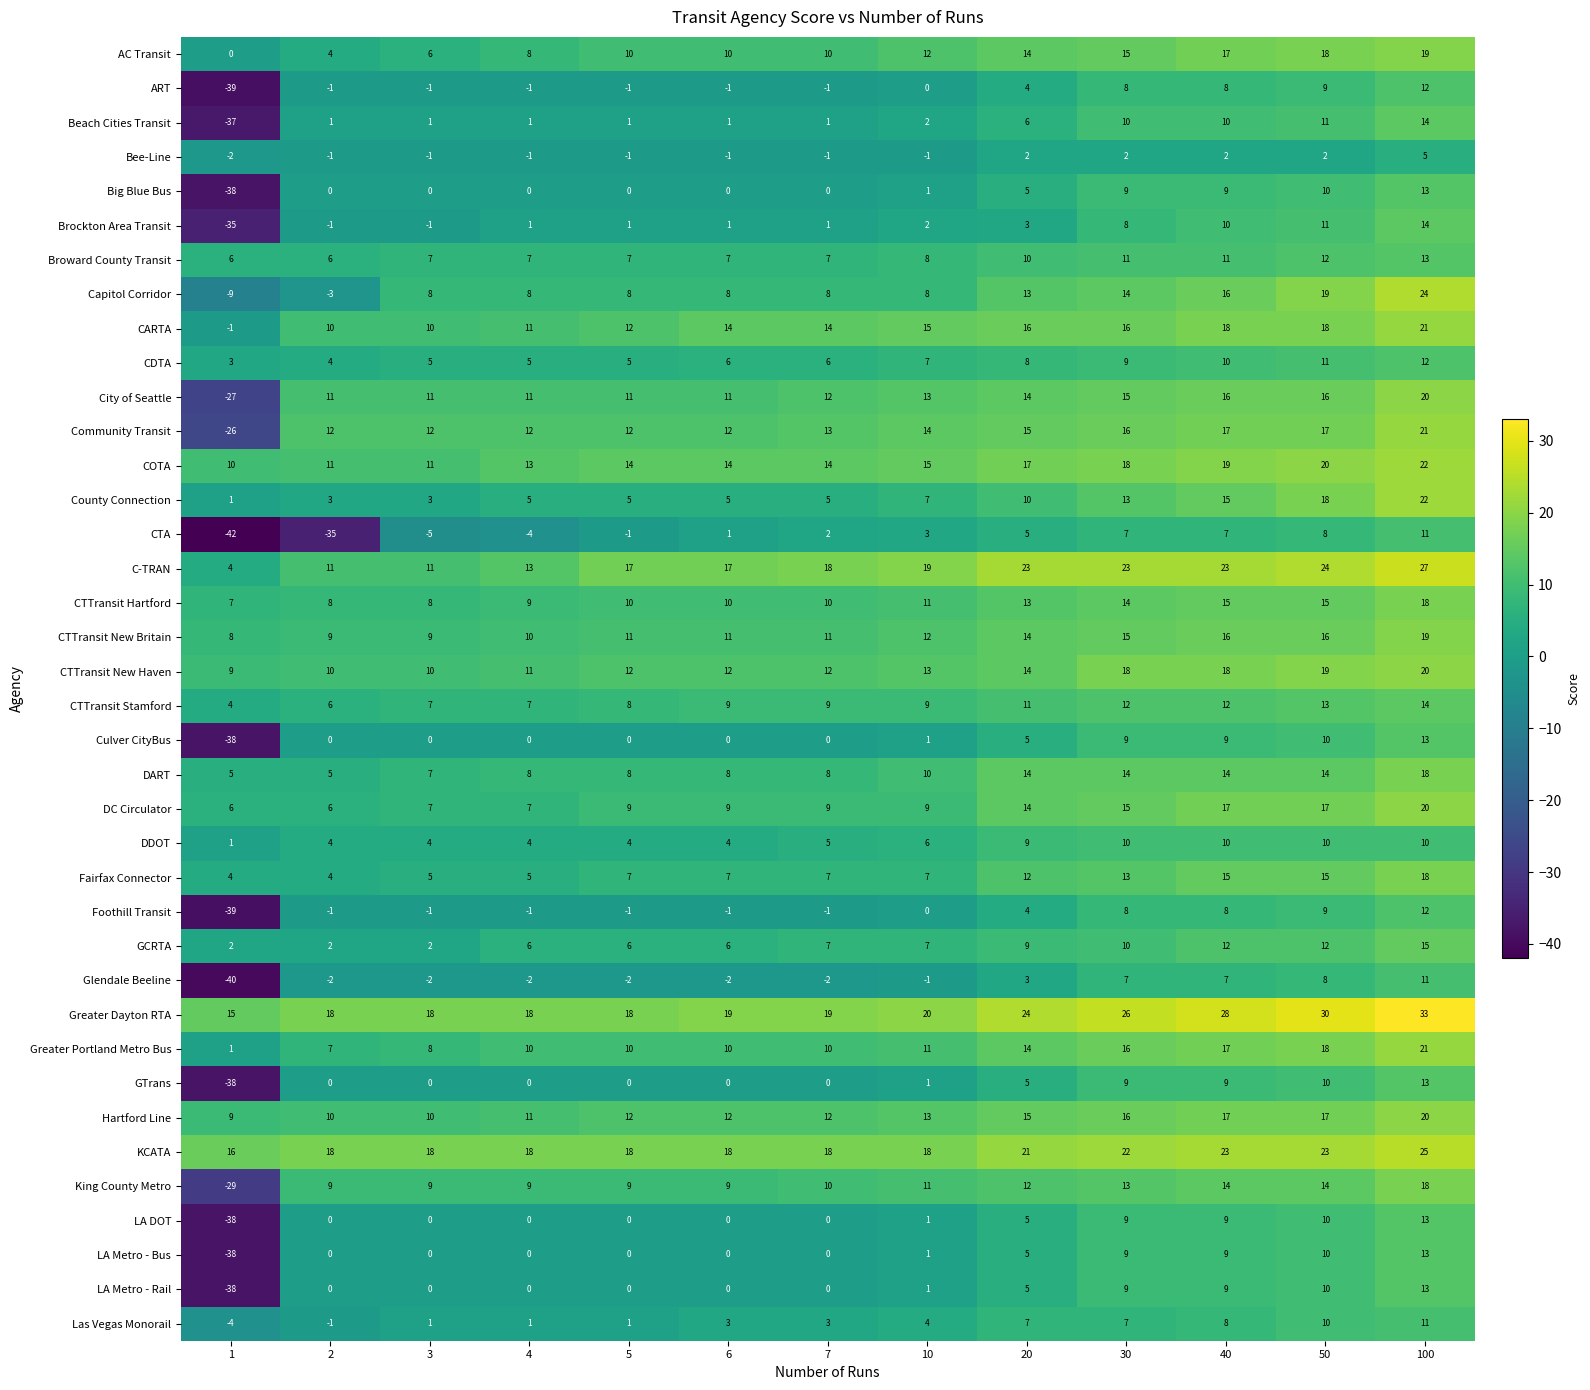

The CTTransit New Haven series shows 18 at 30. True or false?

True